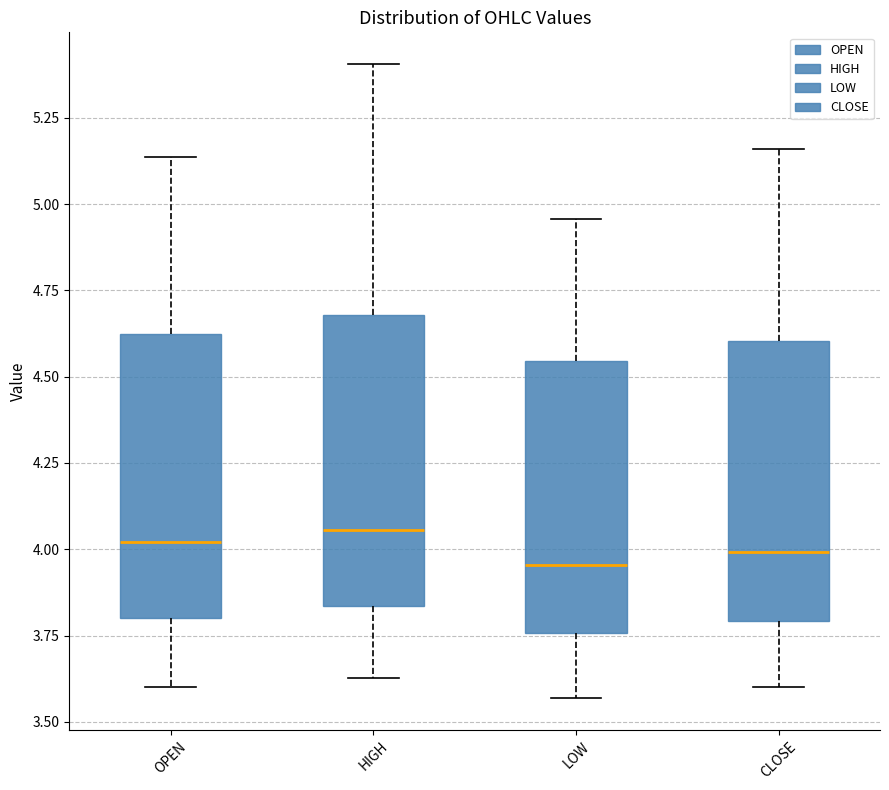

Where does the lower whisker of the box for CLOSE end on the y-axis? The values are not printed on the chart, so give them approximately, as read against the axis.

3.60